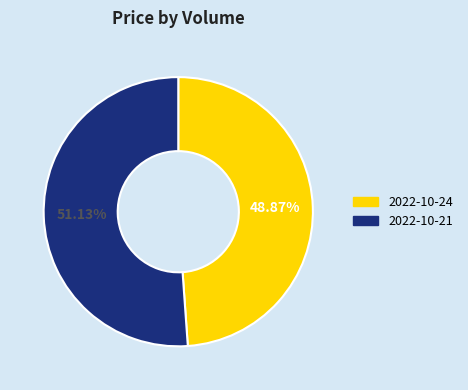

Which slice is the largest?

2022-10-21